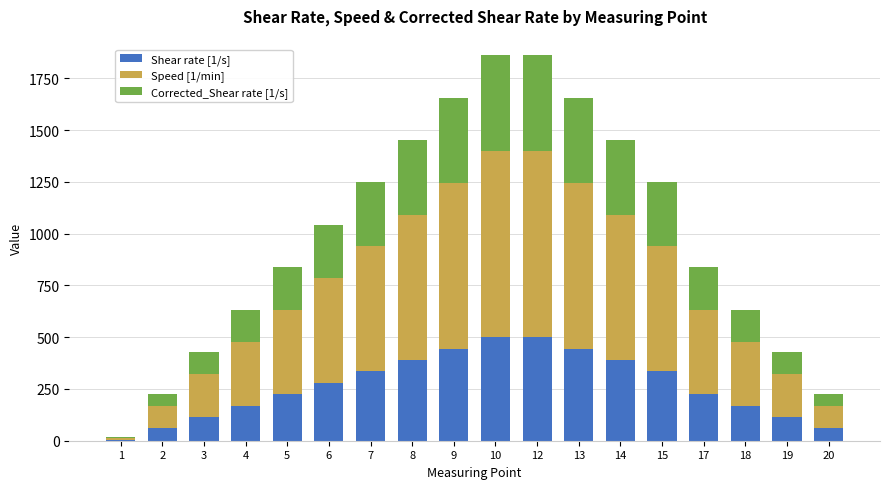

Read the Shear rate [1/s] value at 7.

335.0